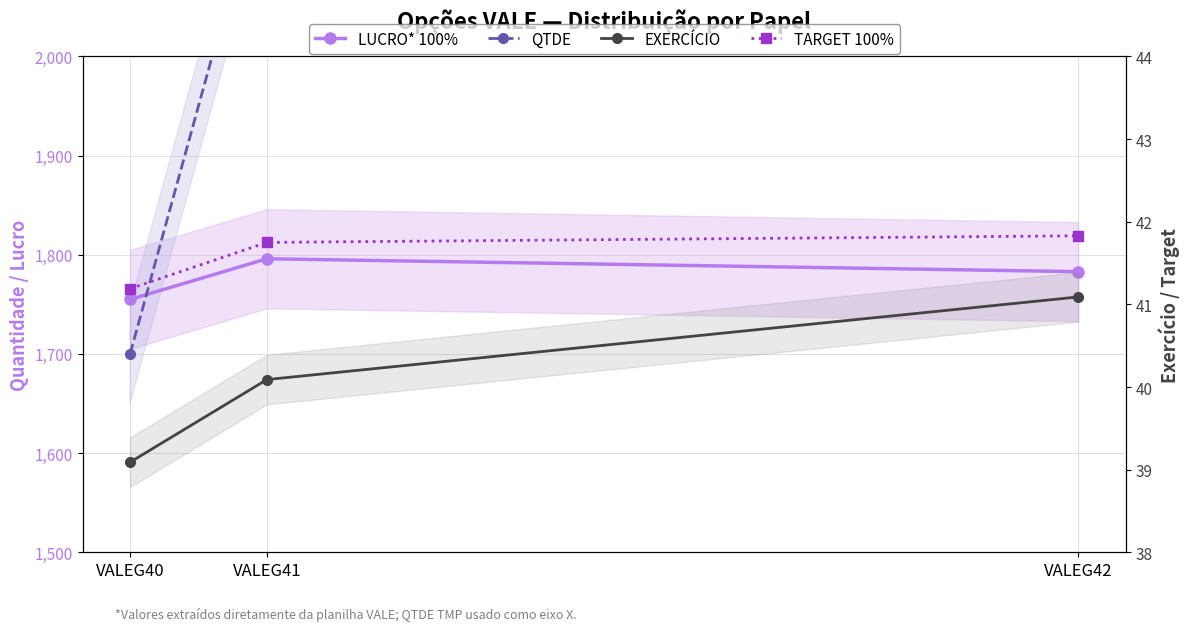

At which category is the sum across all series the highest?

VALEG42